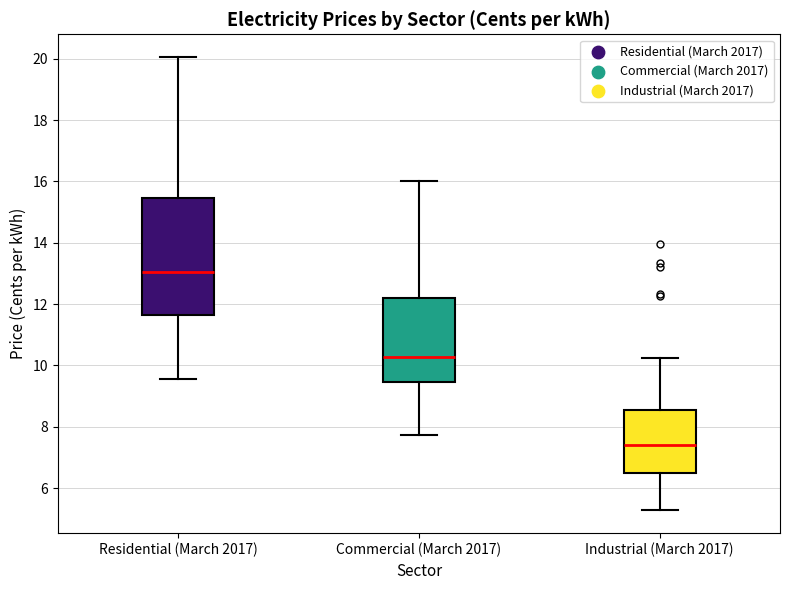

Where is the lower edge of the box for Commercial (March 2017) on the y-axis? The values are not printed on the chart, so give them approximately, as read against the axis.

9.4